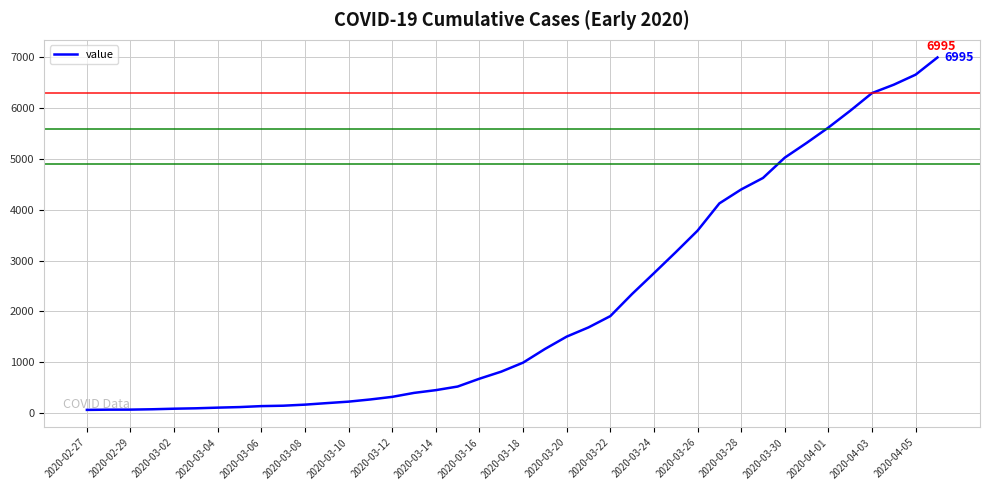

What is the difference between the maximum and minimum values?

6931